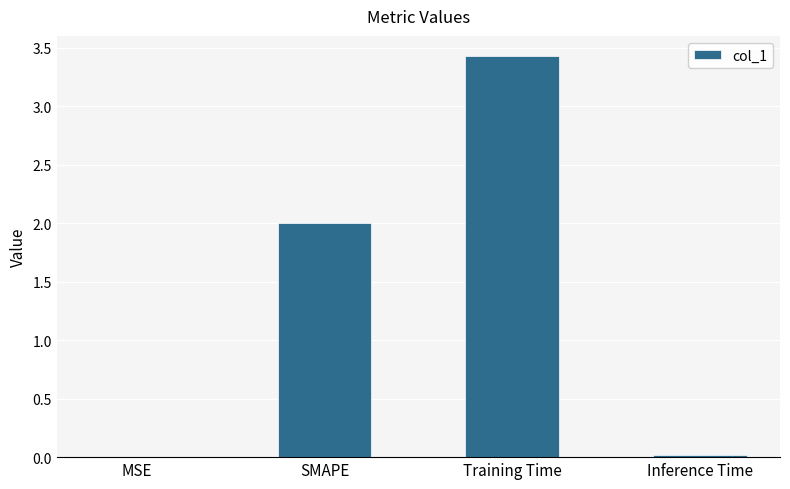

Which label corresponds to the largest value in the chart?

Training Time